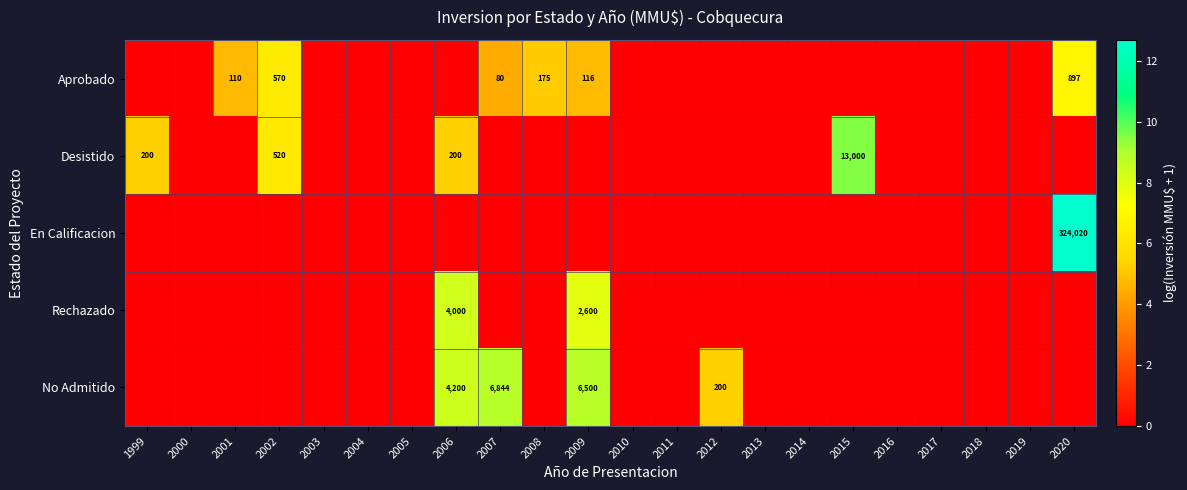

The value of No Admitido at 2017 is 0.0. True or false?

True